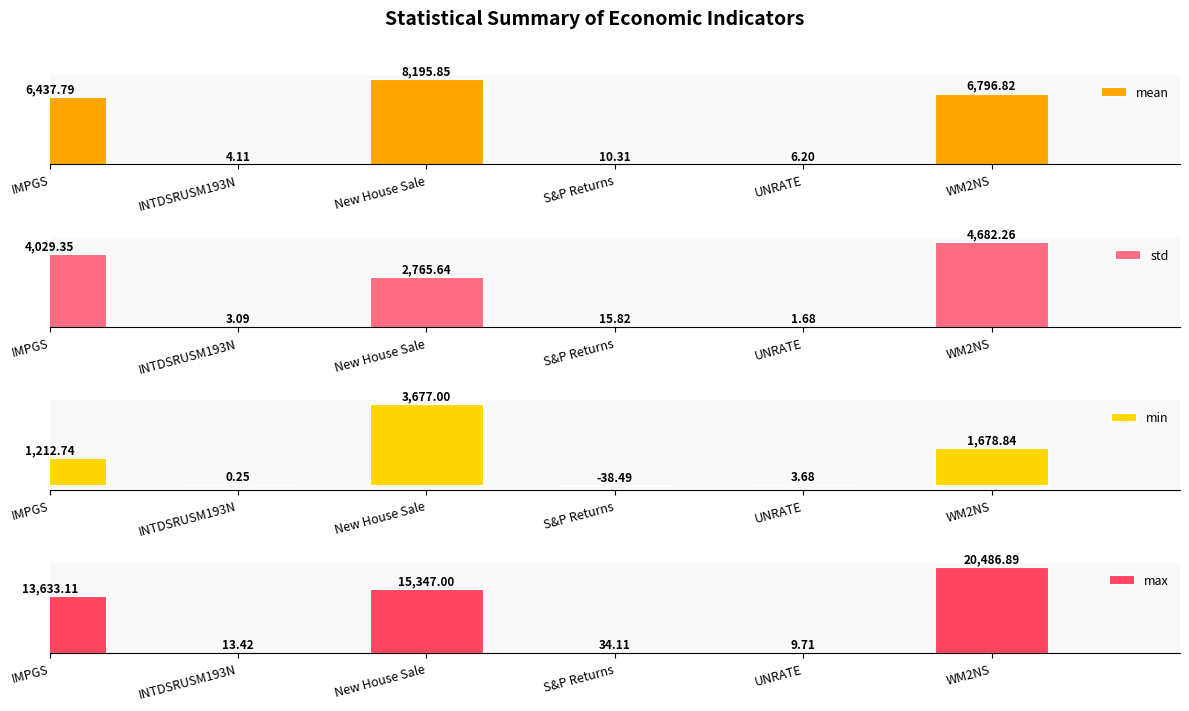

What is the spread (max minus min) of values at New House Sale?

12581.4